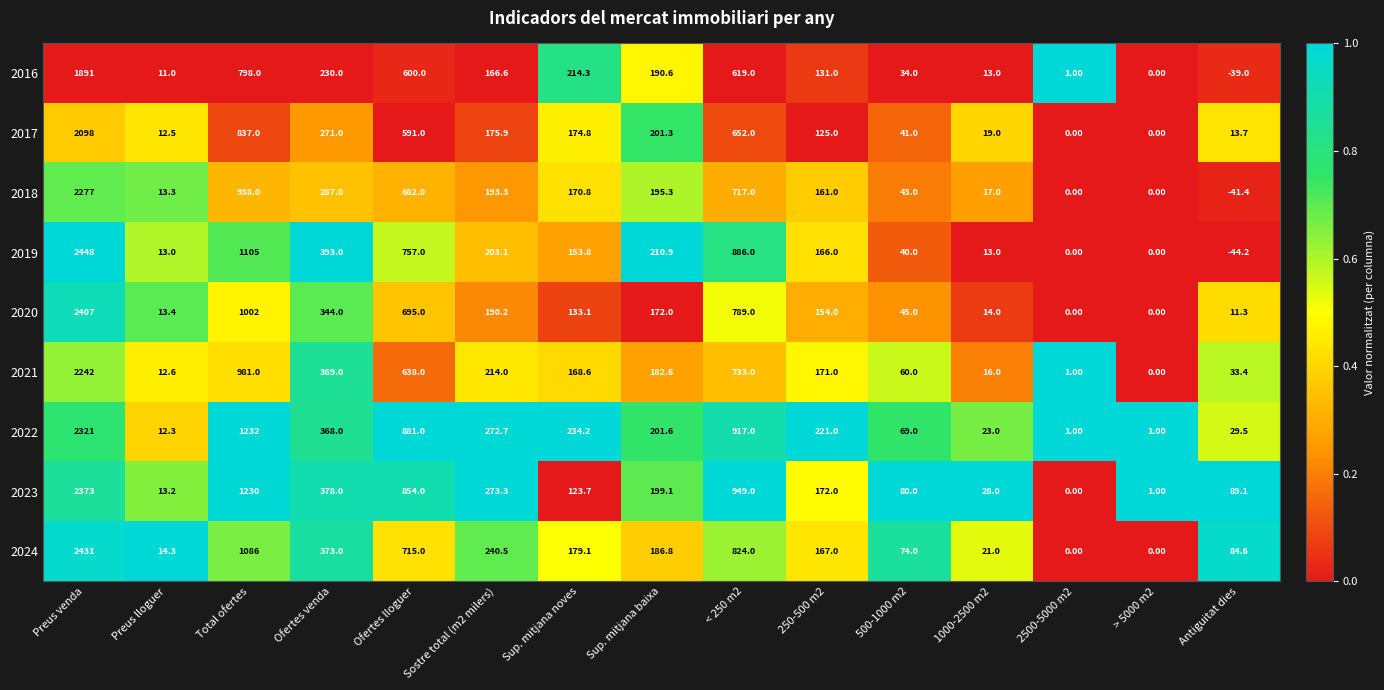

Rank the series at Preus venda from highest to lowest value.

2019, 2024, 2020, 2023, 2022, 2018, 2021, 2017, 2016